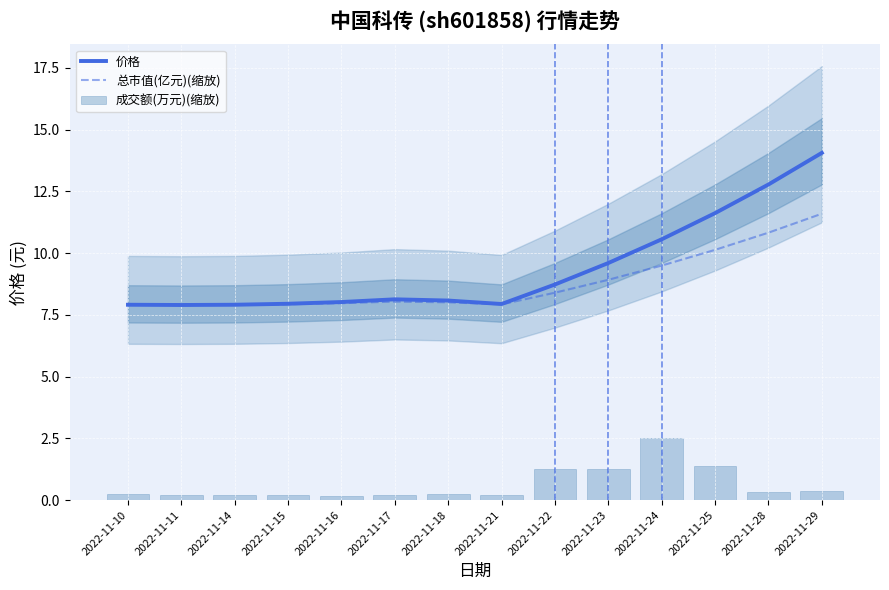

What is the total value across all series at 2022-11-24?

22.6